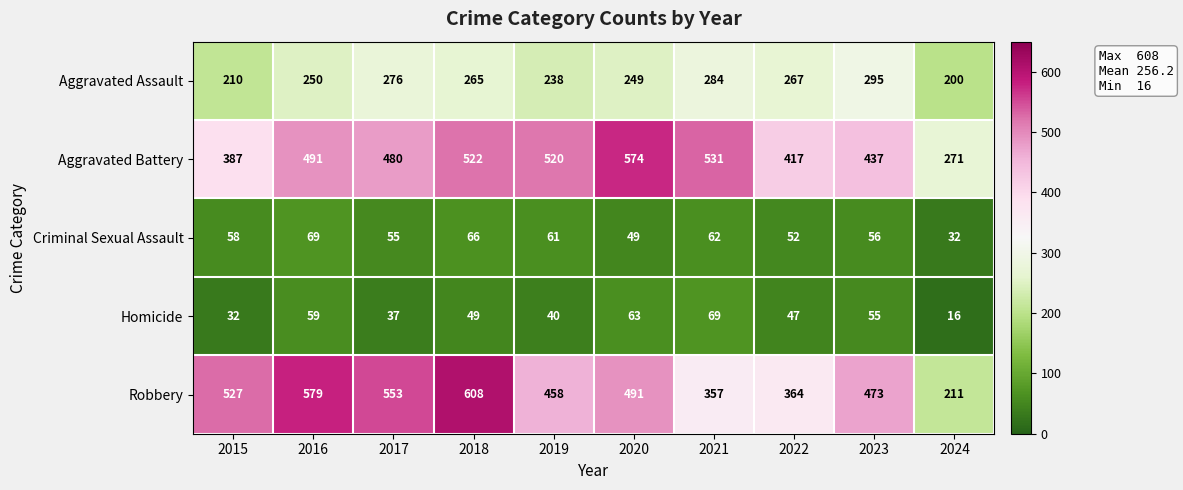

What is the sum of all Robbery values?

4621